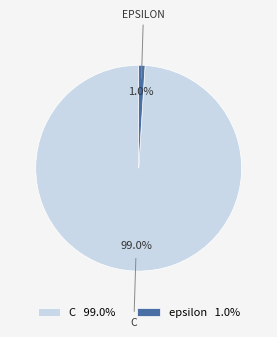

Count the number of slices in the pie.

2